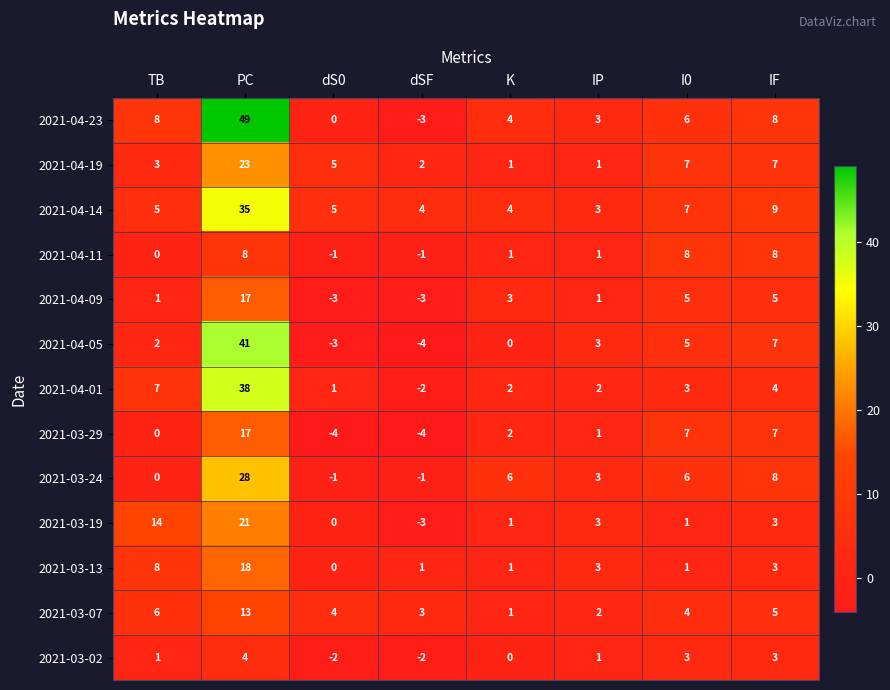

How many distinct data groups are displayed?

13